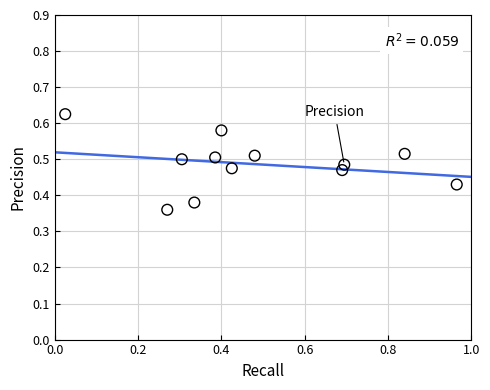

What is the range of X values (max minus min)?

0.9